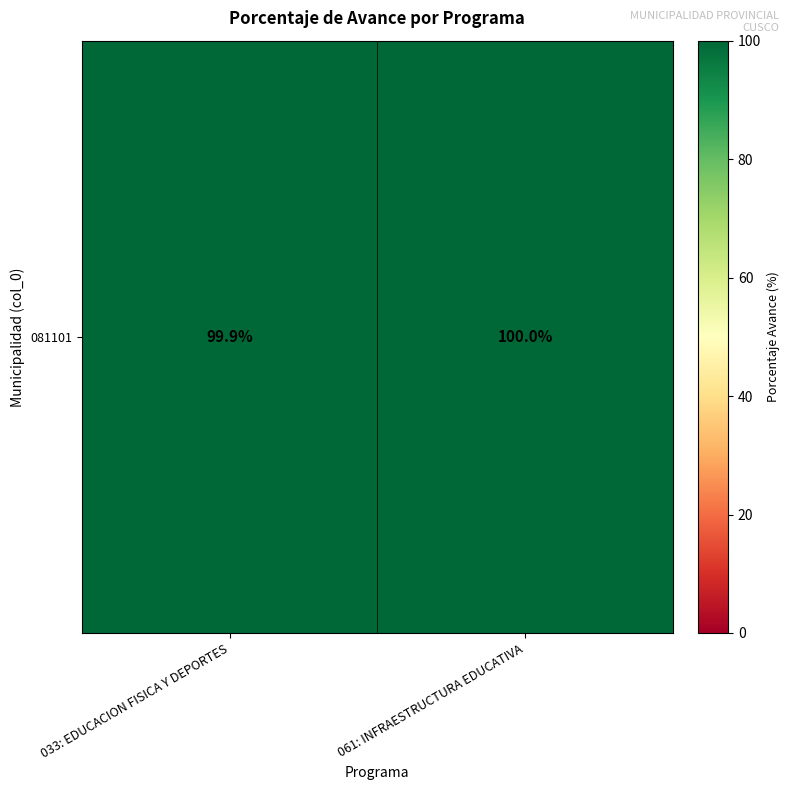

How many data points are less than 100?

1